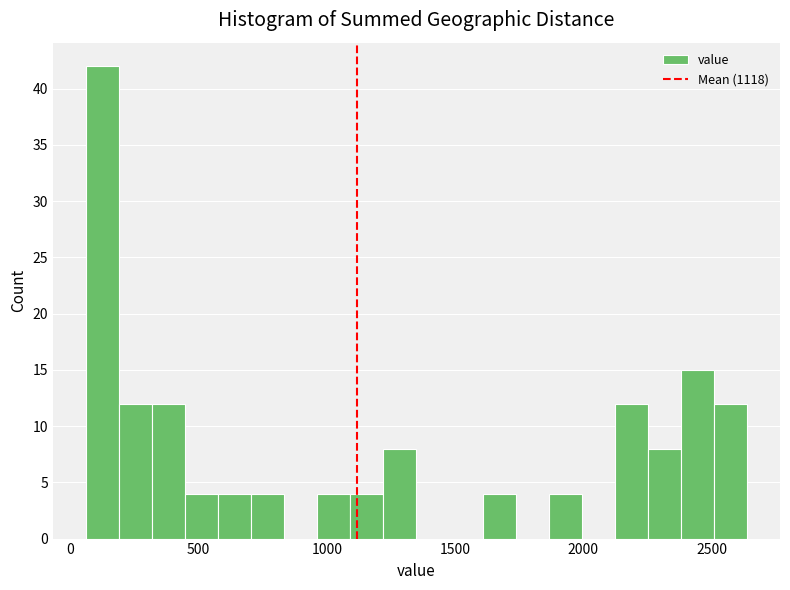

Read against the x-axis, roughly where is the centre of the tallest bar?

150